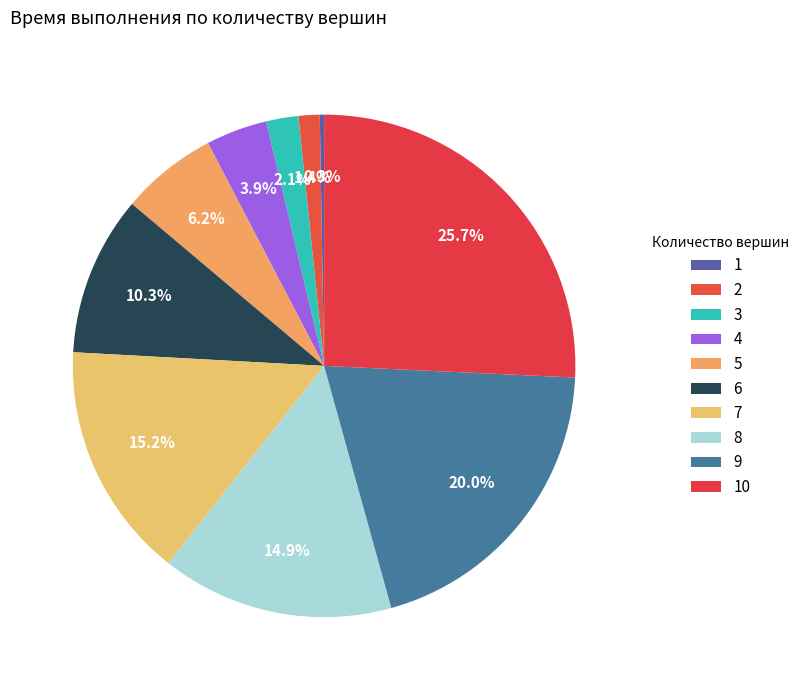

The 5 slice represents 6% of the pie. True or false?

True